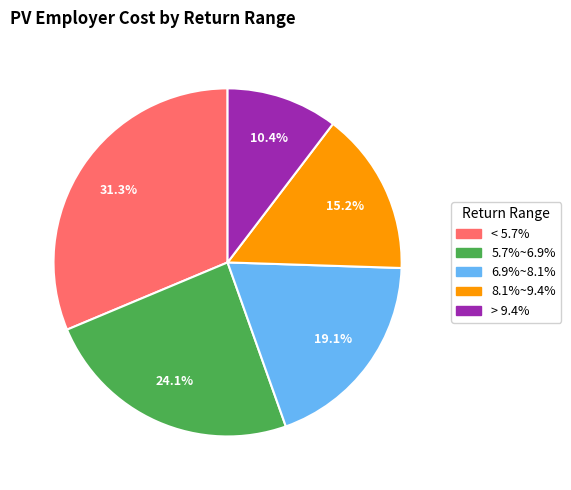

Is 8.1%~9.4% the majority of the pie?

No